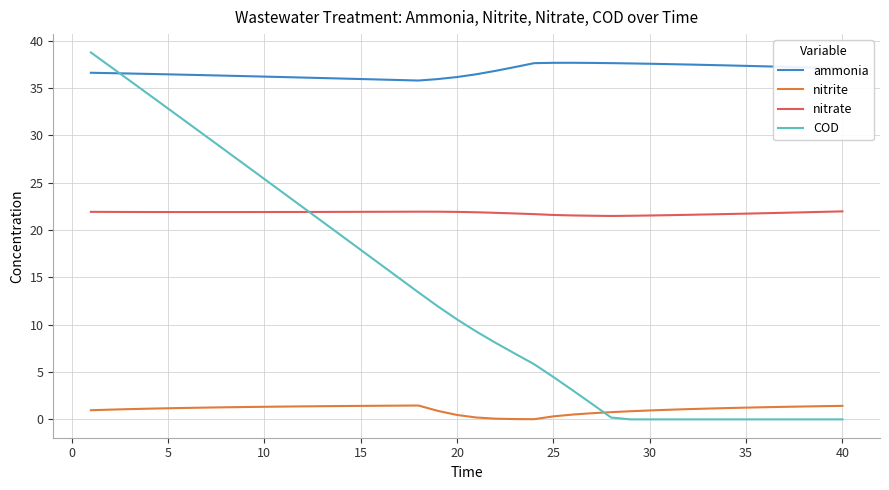

What is the difference between the maximum and minimum values in the nitrite series?

1.4